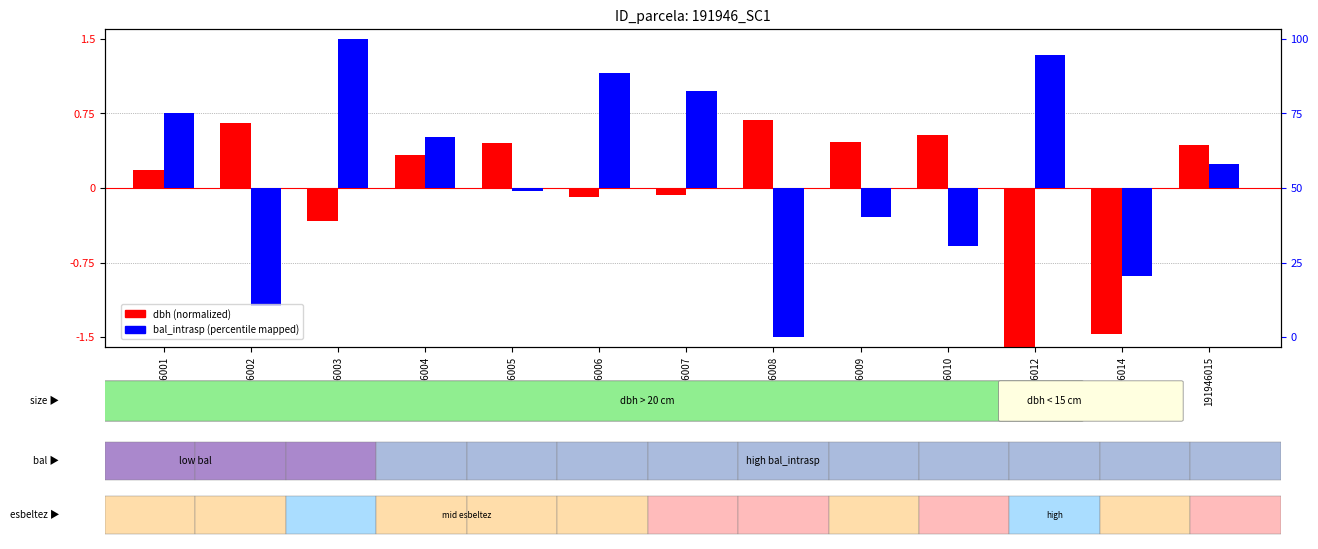

What is the value of the bal_intrasp (percentile mapped) bar at the 3rd from the left?

1.5